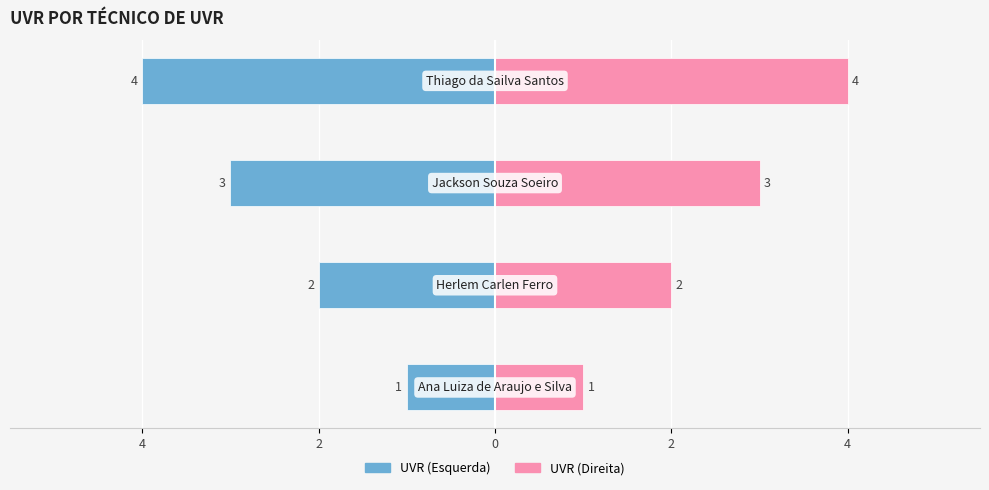

What is the value of the UVR (Esquerda) bar at the 2nd from the left?

-2